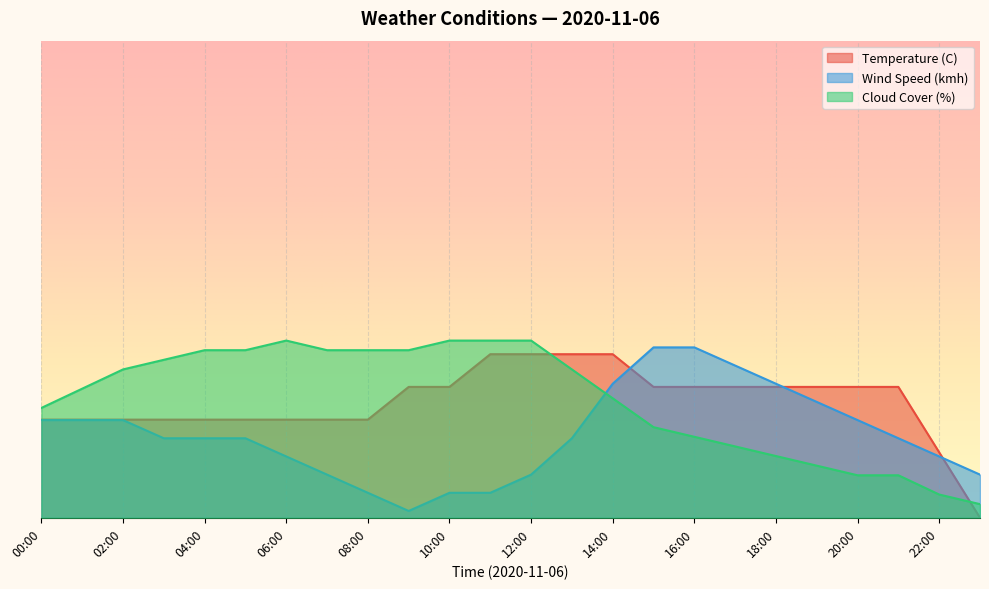

Rank the categories by Cloud Cover (%) value from lowest to highest.

23:00, 22:00, 20:00, 21:00, 19:00, 18:00, 17:00, 16:00, 15:00, 00:00, 14:00, 01:00, 02:00, 13:00, 03:00, 04:00, 05:00, 07:00, 08:00, 09:00, 06:00, 10:00, 11:00, 12:00